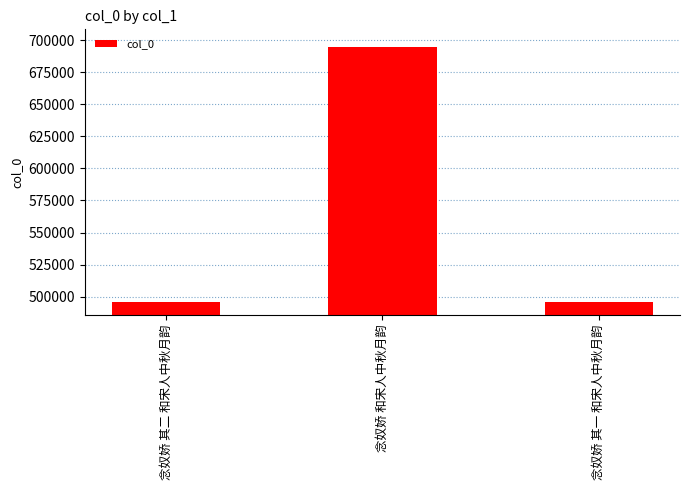

Is it true that the value at 念奴娇 其二 和宋人中秋月韵 is 495738?

True